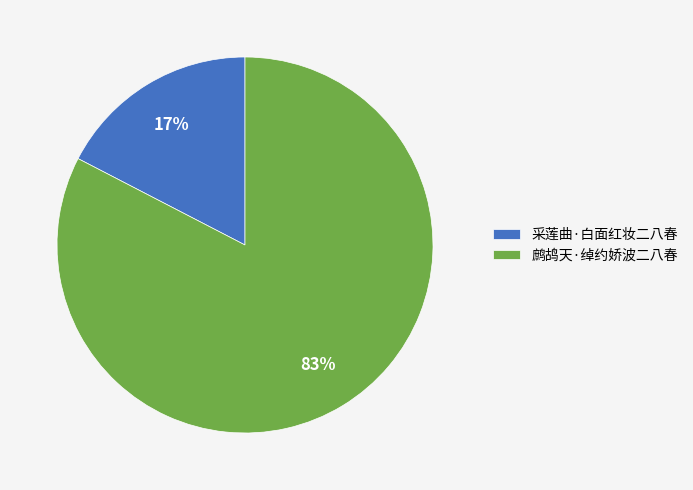

To the nearest percent, what is the average slice percentage?

50%